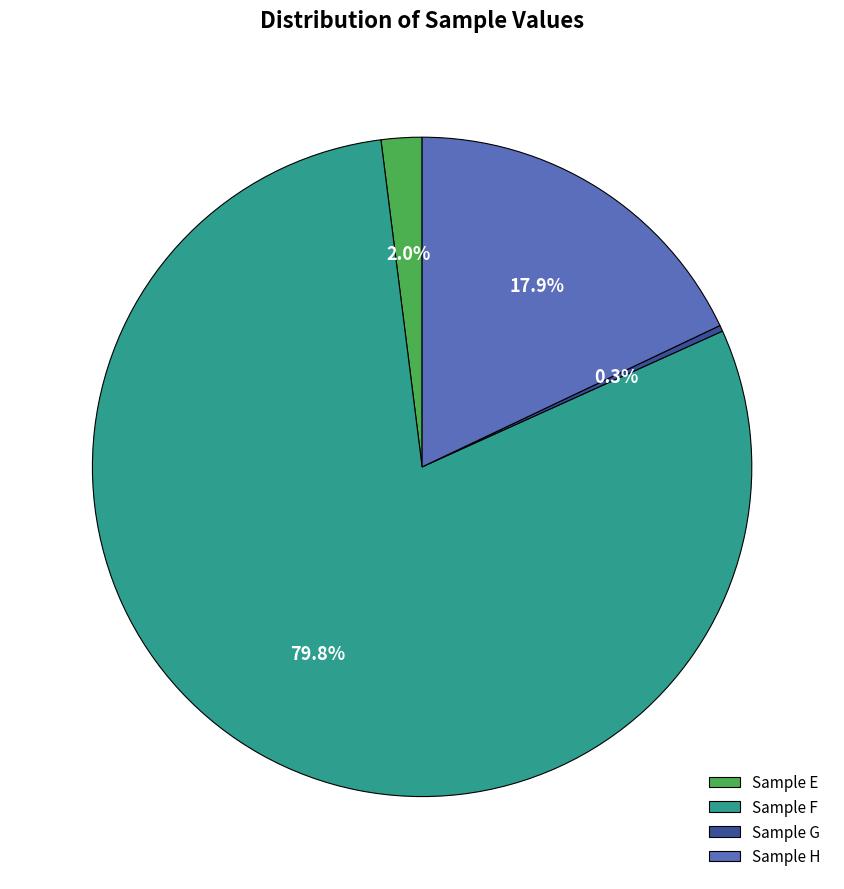

Rank the categories by value from lowest to highest.

Sample G, Sample E, Sample H, Sample F